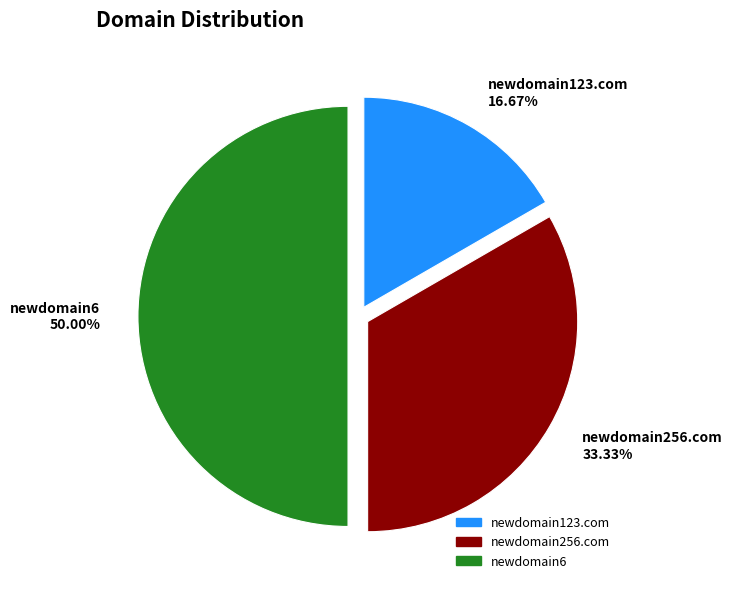

Is it true that newdomain123.com is 17% of the pie?

True